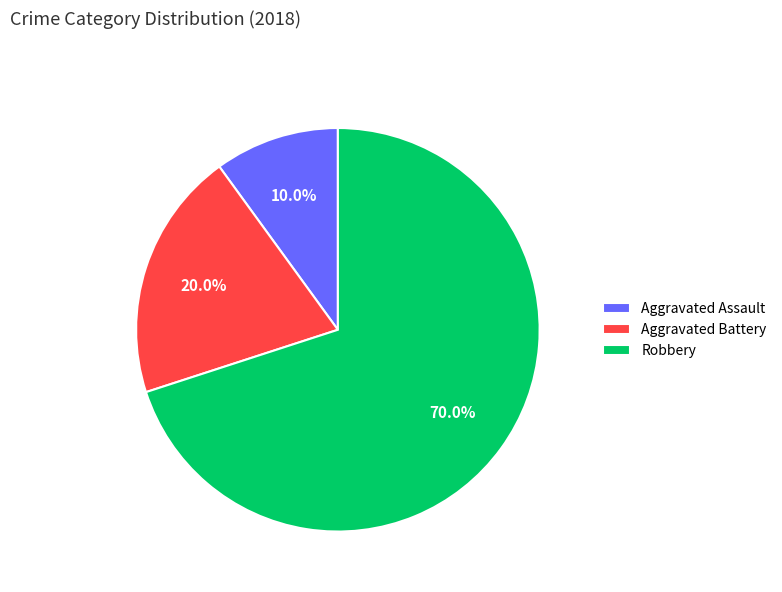

To the nearest percent, what portion does Aggravated Assault represent?

10%